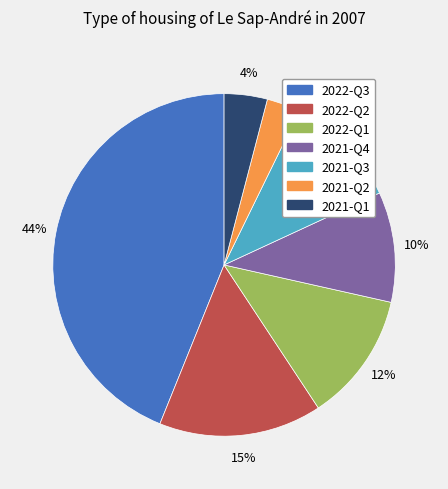

What percentage is the 2021-Q4 slice, to the nearest percent?

10%